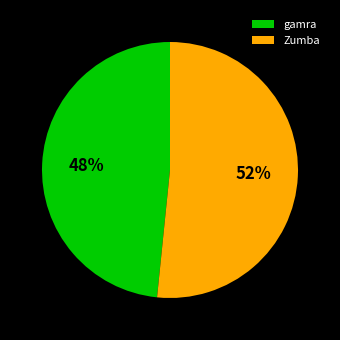

Rank the categories by value from highest to lowest.

Zumba, gamra